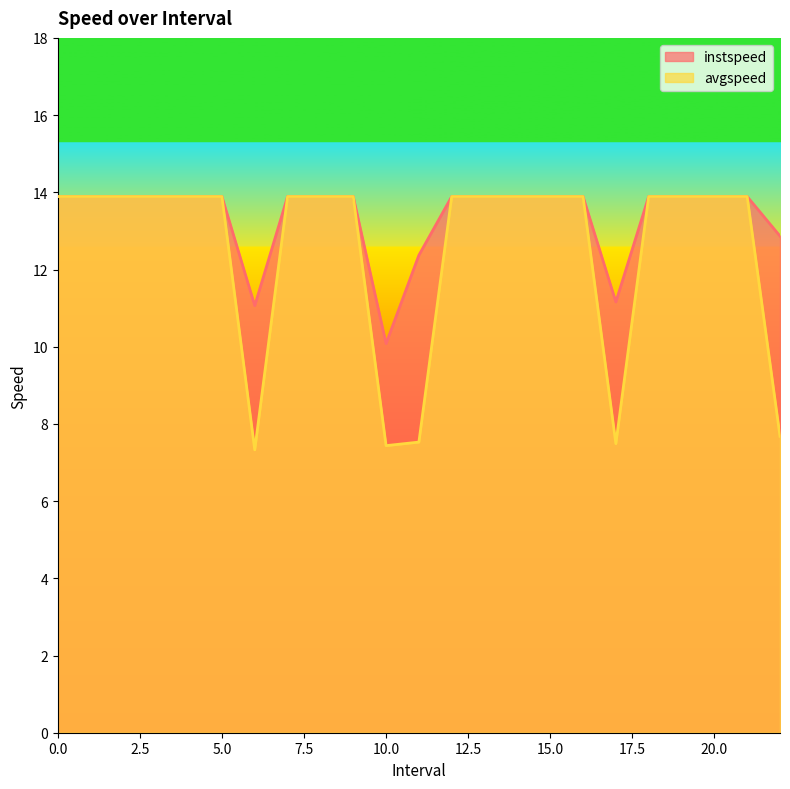

Reading left to right, what are all the values shown in this chart?

instspeed: 0=13.9	1=13.9	2=13.9	3=13.9	4=13.9	5=13.9	6=11.1	7=13.9	8=13.9	9=13.9	10=10.1	11=12.4	12=13.9	13=13.9	14=13.9	15=13.9	16=13.9	17=11.2	18=13.9	19=13.9	20=13.9	21=13.9	22=12.9
avgspeed: 0=13.9	1=13.9	2=13.9	3=13.9	4=13.9	5=13.9	6=7.3	7=13.9	8=13.9	9=13.9	10=7.4	11=7.5	12=13.9	13=13.9	14=13.9	15=13.9	16=13.9	17=7.5	18=13.9	19=13.9	20=13.9	21=13.9	22=7.7